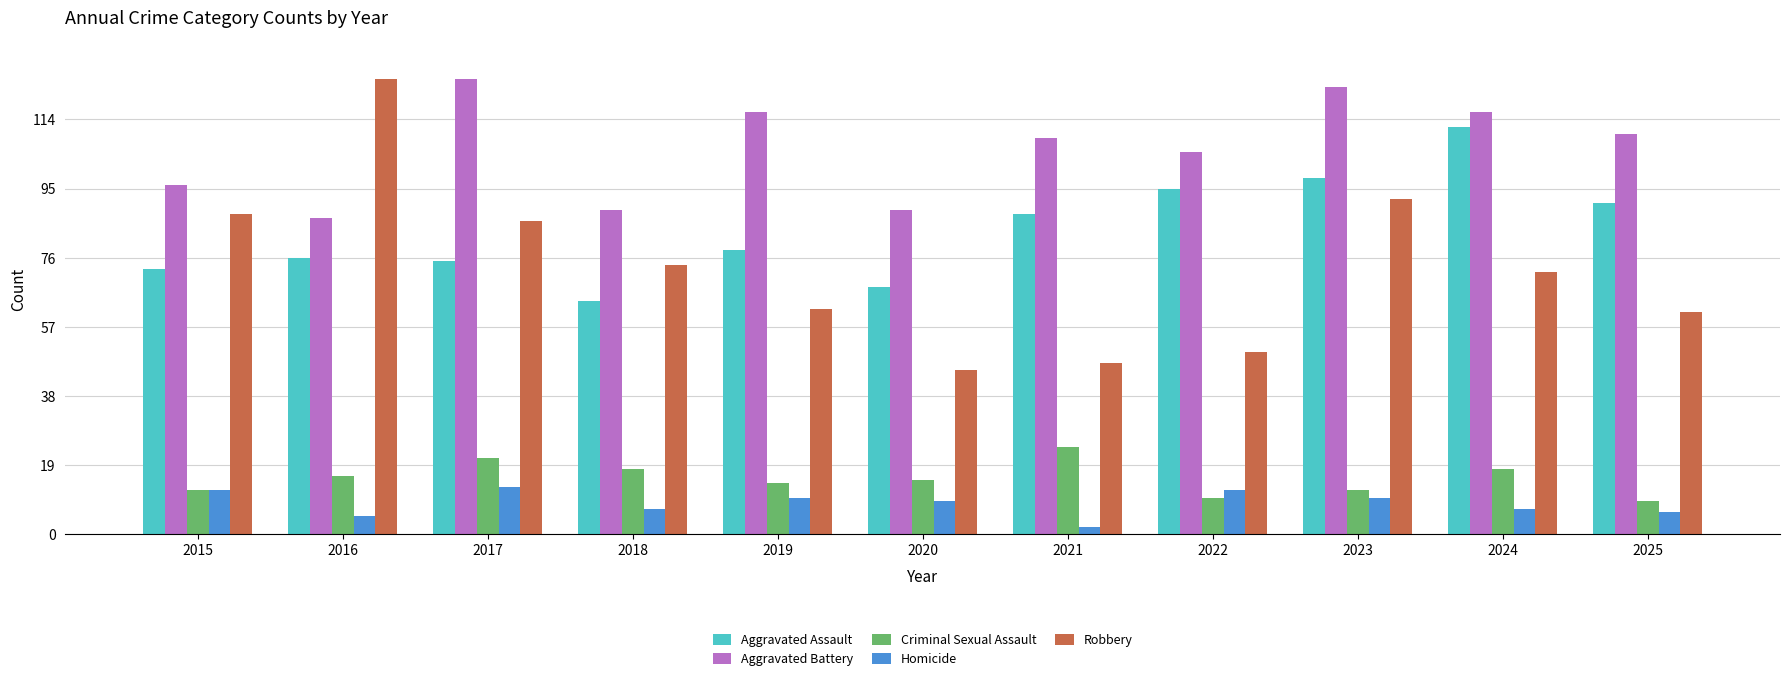

What is the highest value of the Homicide series?

13